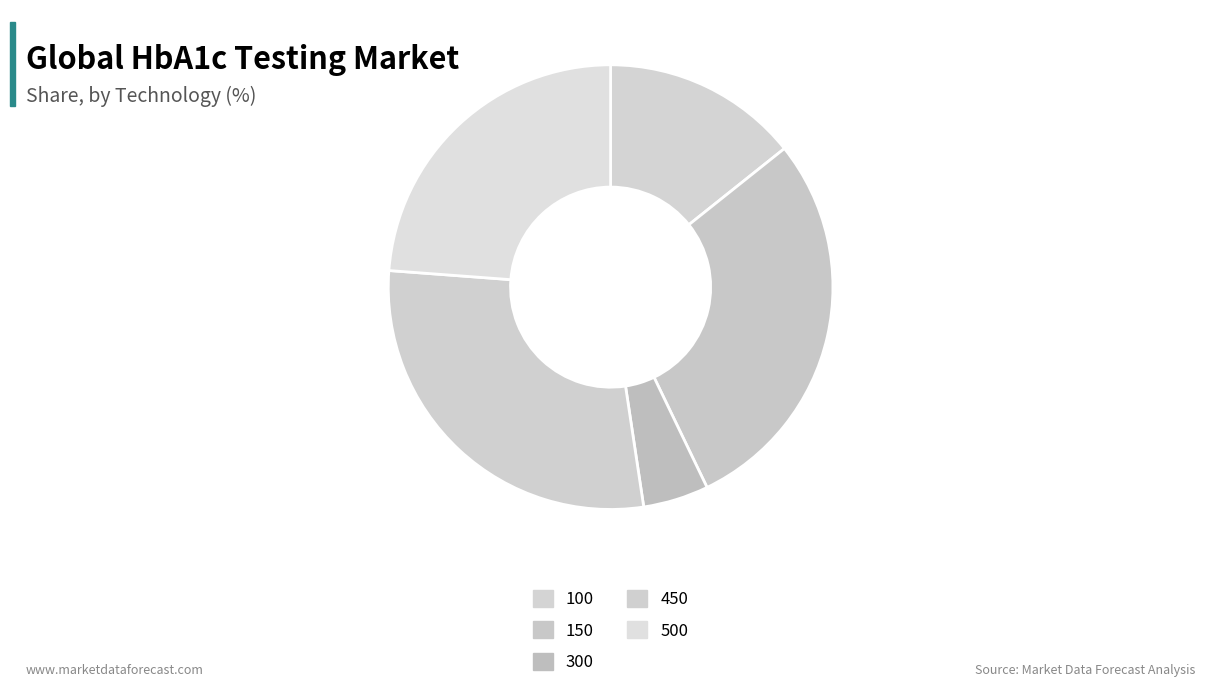

Which slice is the smallest?

300